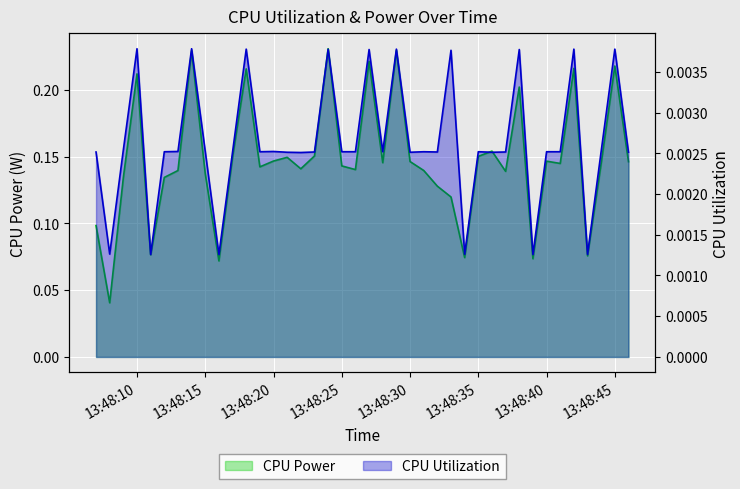

Rank the series by their maximum value, from highest to lowest.

CPU Power, CPU Utilization